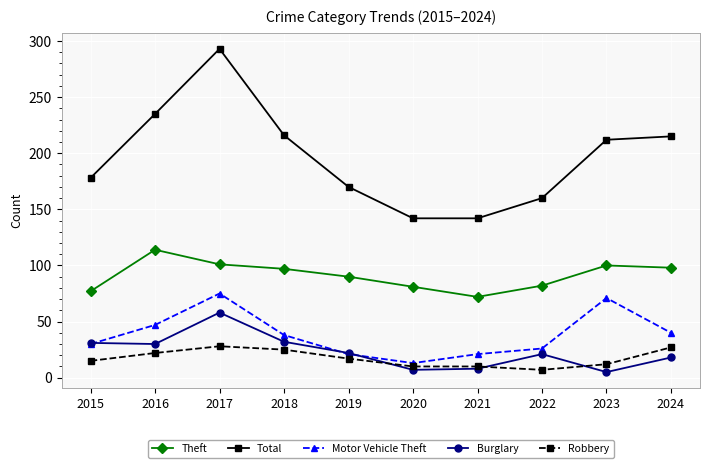

What are all the series names shown in the legend?

Theft, Total, Motor Vehicle Theft, Burglary, Robbery